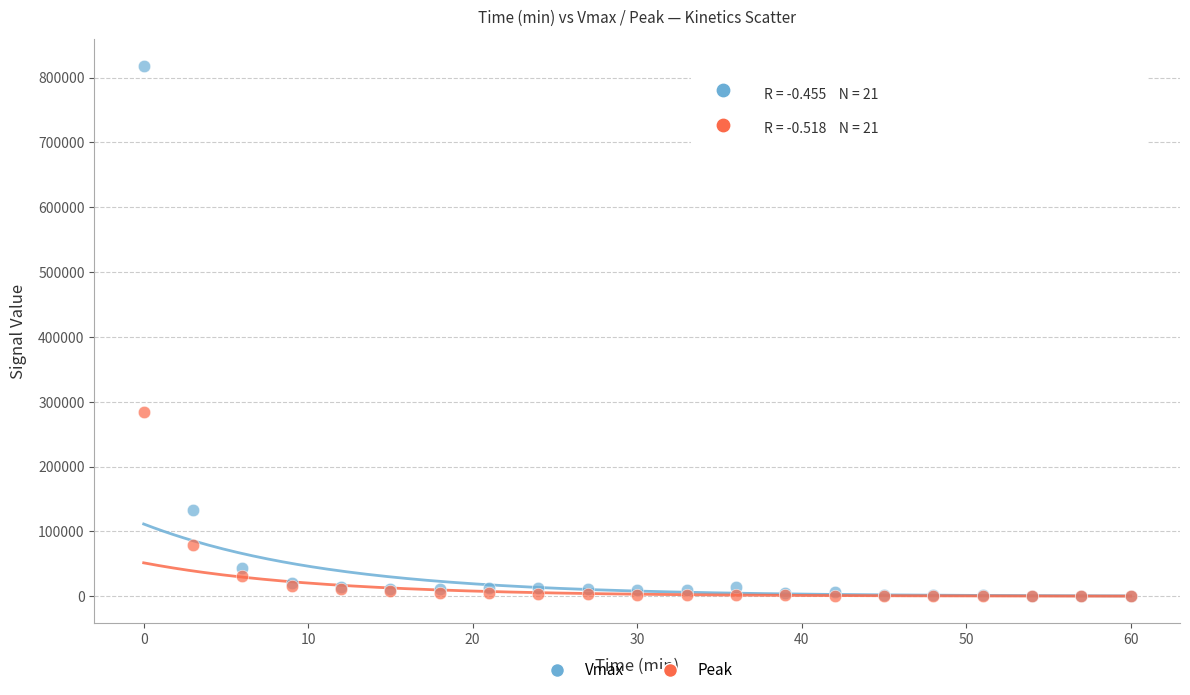

Across all series, what Y value is closest to 409230?

284326.8